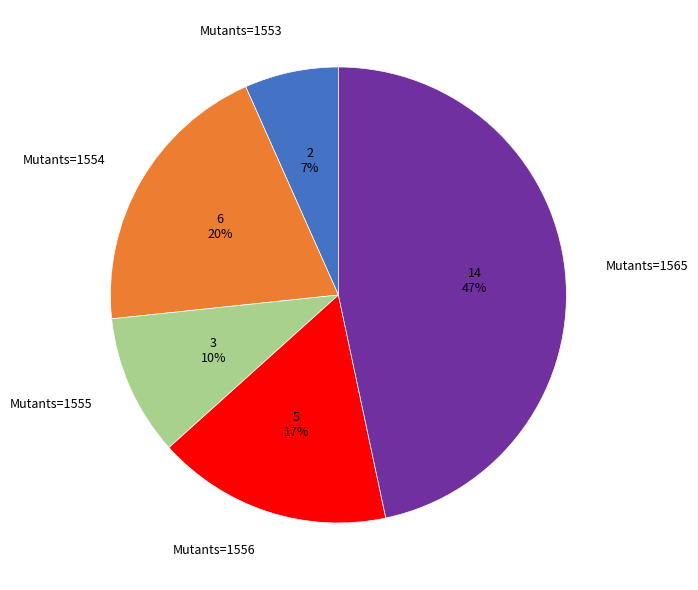

Which category has the smallest portion of the pie?

Mutants=1553